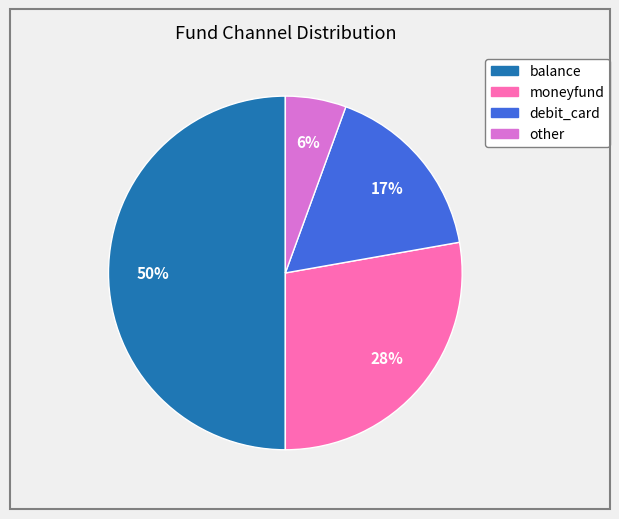

What is the smallest slice in the pie chart?

other